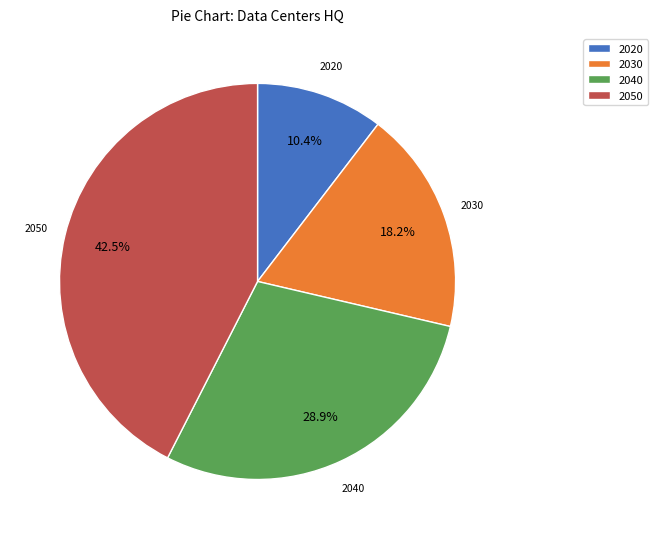

Is there a majority slice in this chart?

No